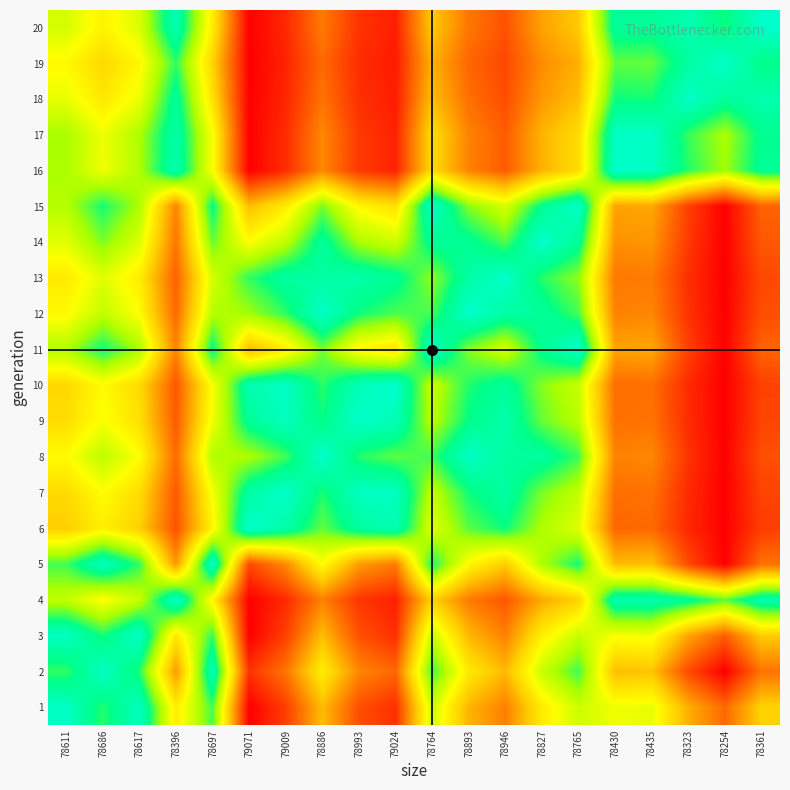

Which series changed the most between 78697 and 78323?

5